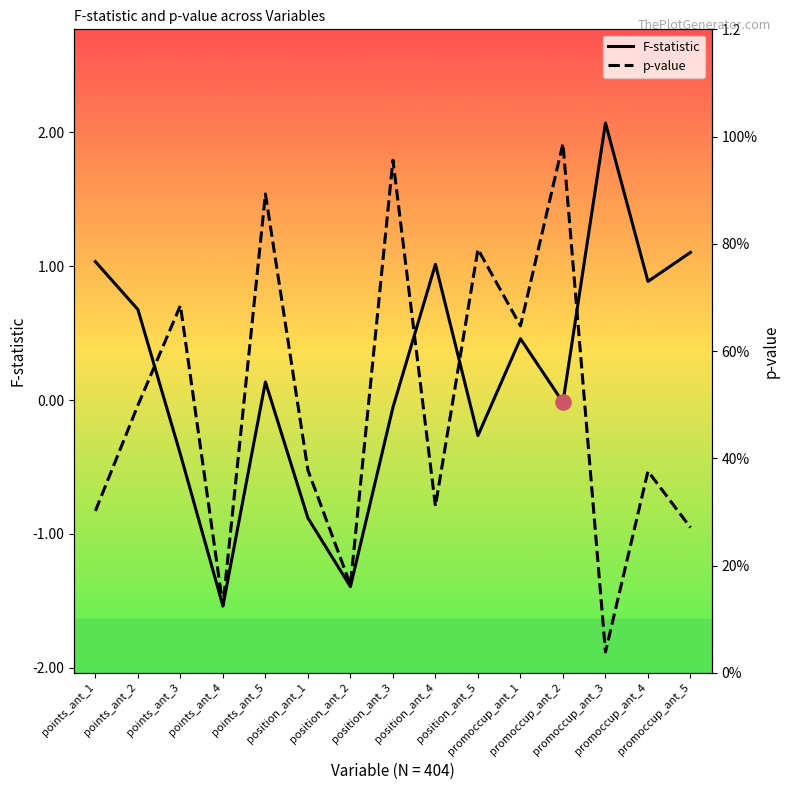

Which series reaches the minimum Y coordinate?

F-statistic